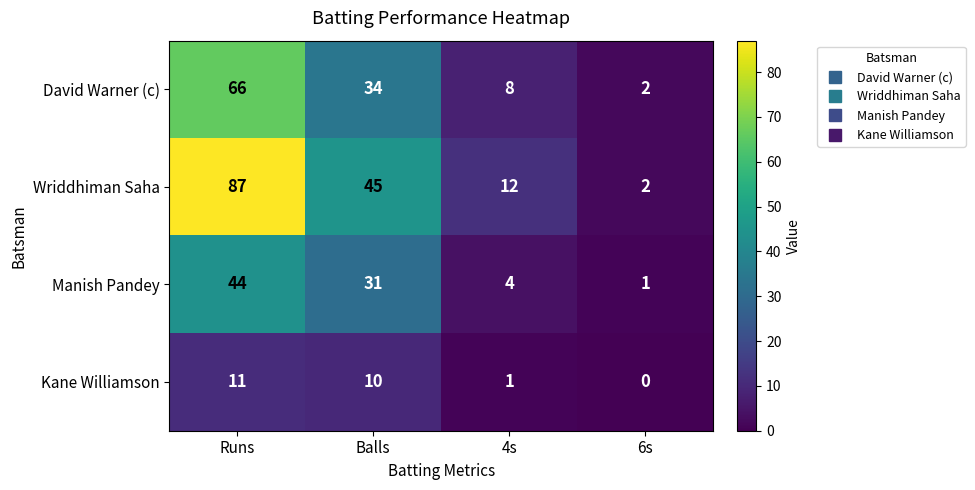

At Runs, list the series in order from largest to smallest.

Wriddhiman Saha, David Warner (c), Manish Pandey, Kane Williamson